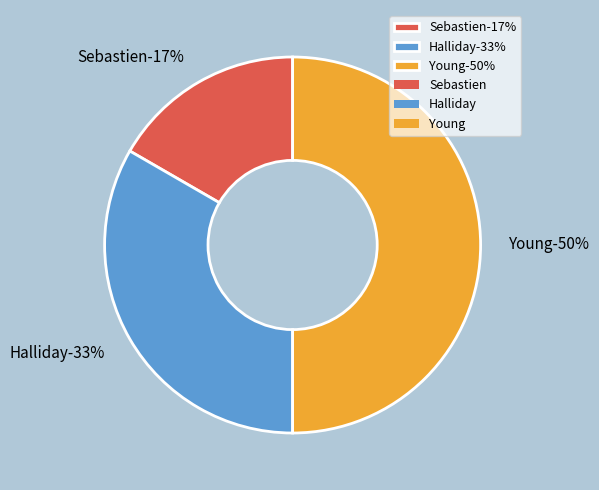

To the nearest percent, what is the difference between the Sebastien and Halliday slice percentages?

17%